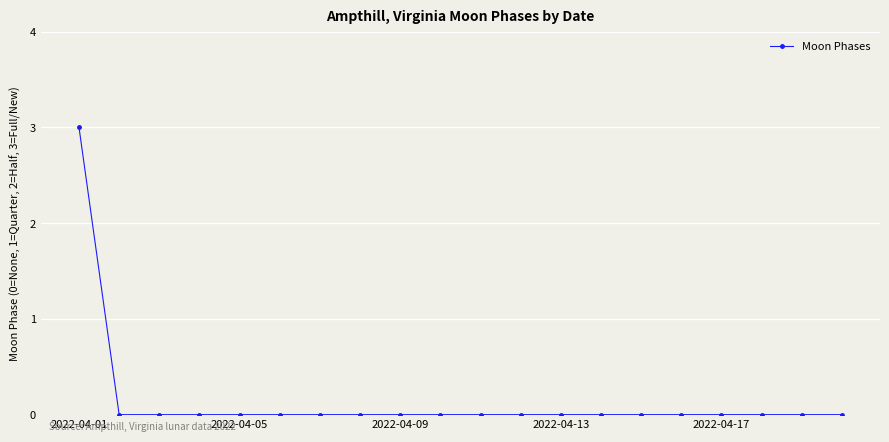

Reading right to left, transcribe all the data shown in this chart.

0	0	0	0	0	0	0	0	0	0	0	0	0	0	0	0	0	0	0	3